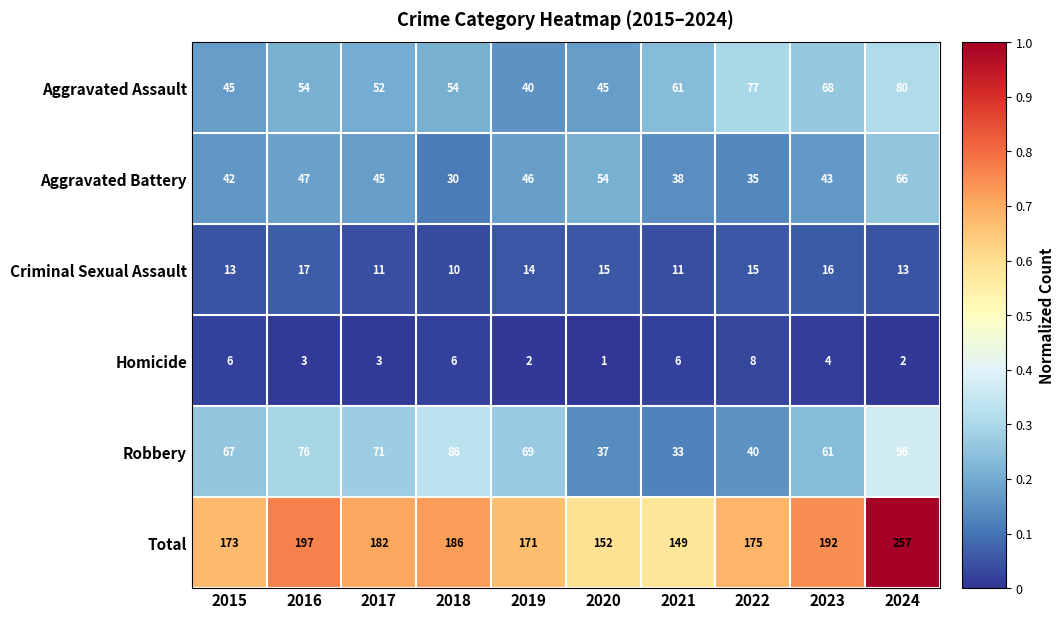

Which series has the largest total across all categories?

Total